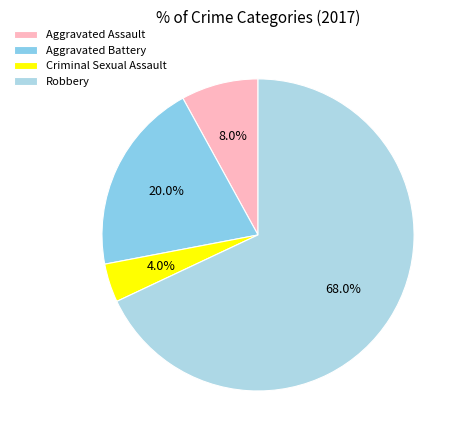

True or false: Criminal Sexual Assault accounts for 4% of the total.

True